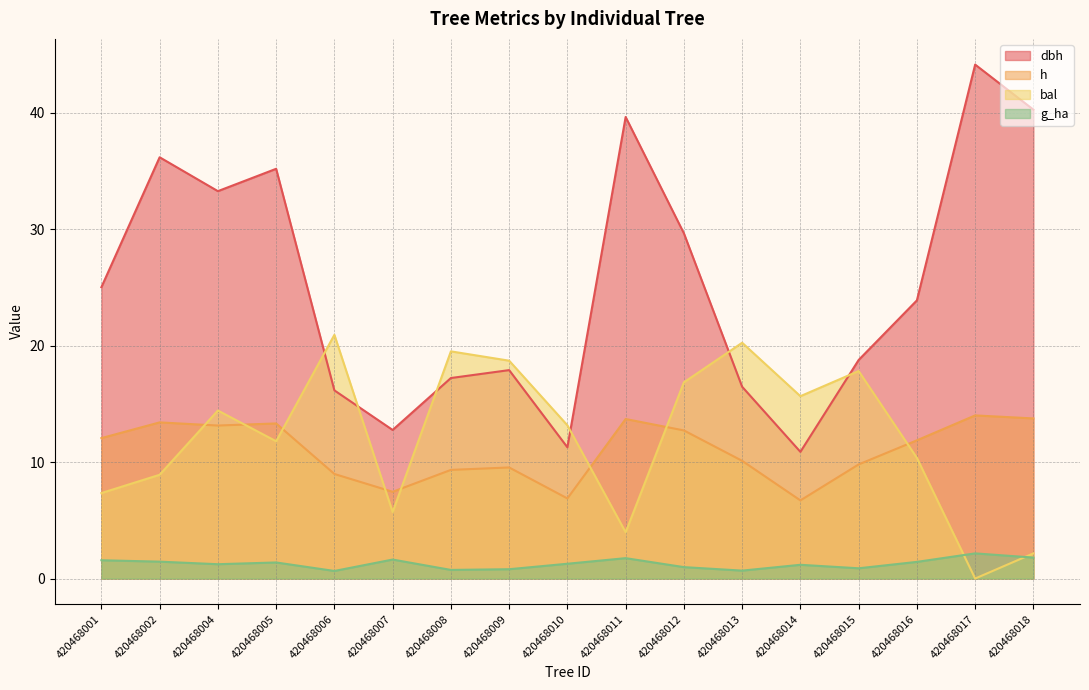

Rank the series by their maximum value, from highest to lowest.

dbh, bal, h, g_ha